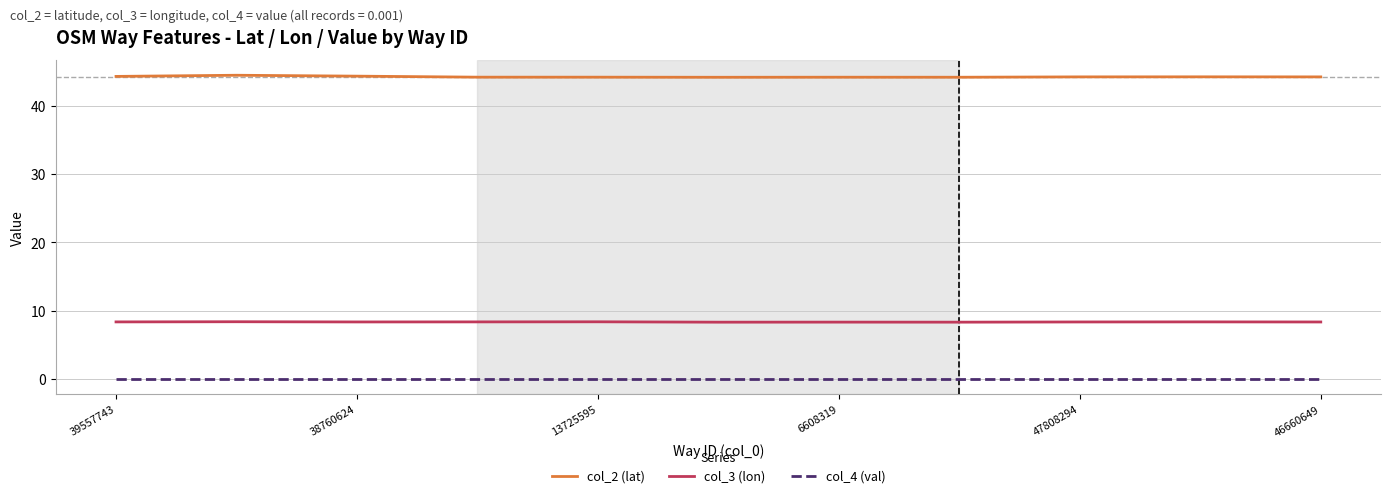

Rank the series by their maximum value, from lowest to highest.

col_4 (val), col_3 (lon), col_2 (lat)